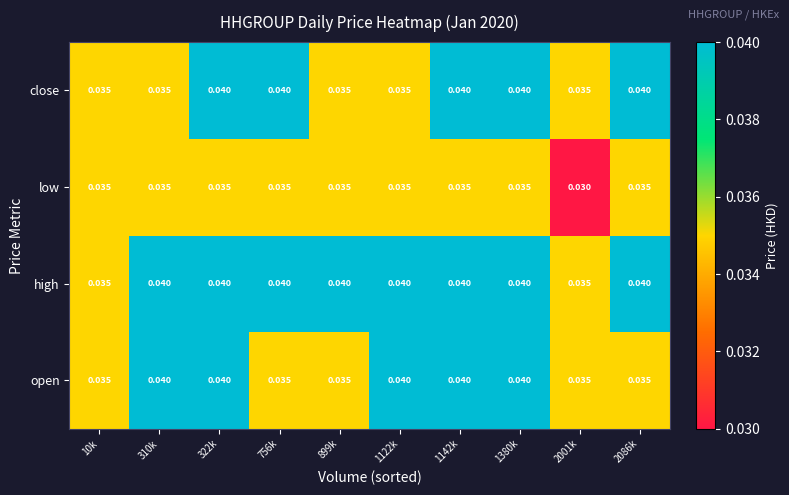

Which series changed the most between 1380k and 2086k?

open